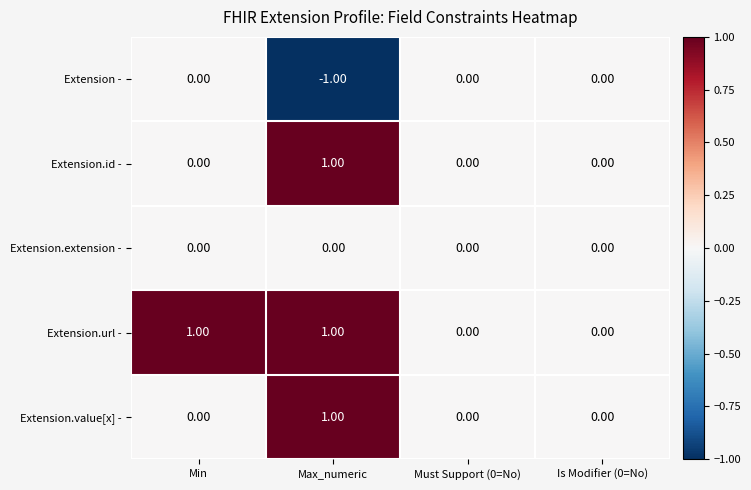

Which category has the lowest value in the Extension - series?

Max_numeric